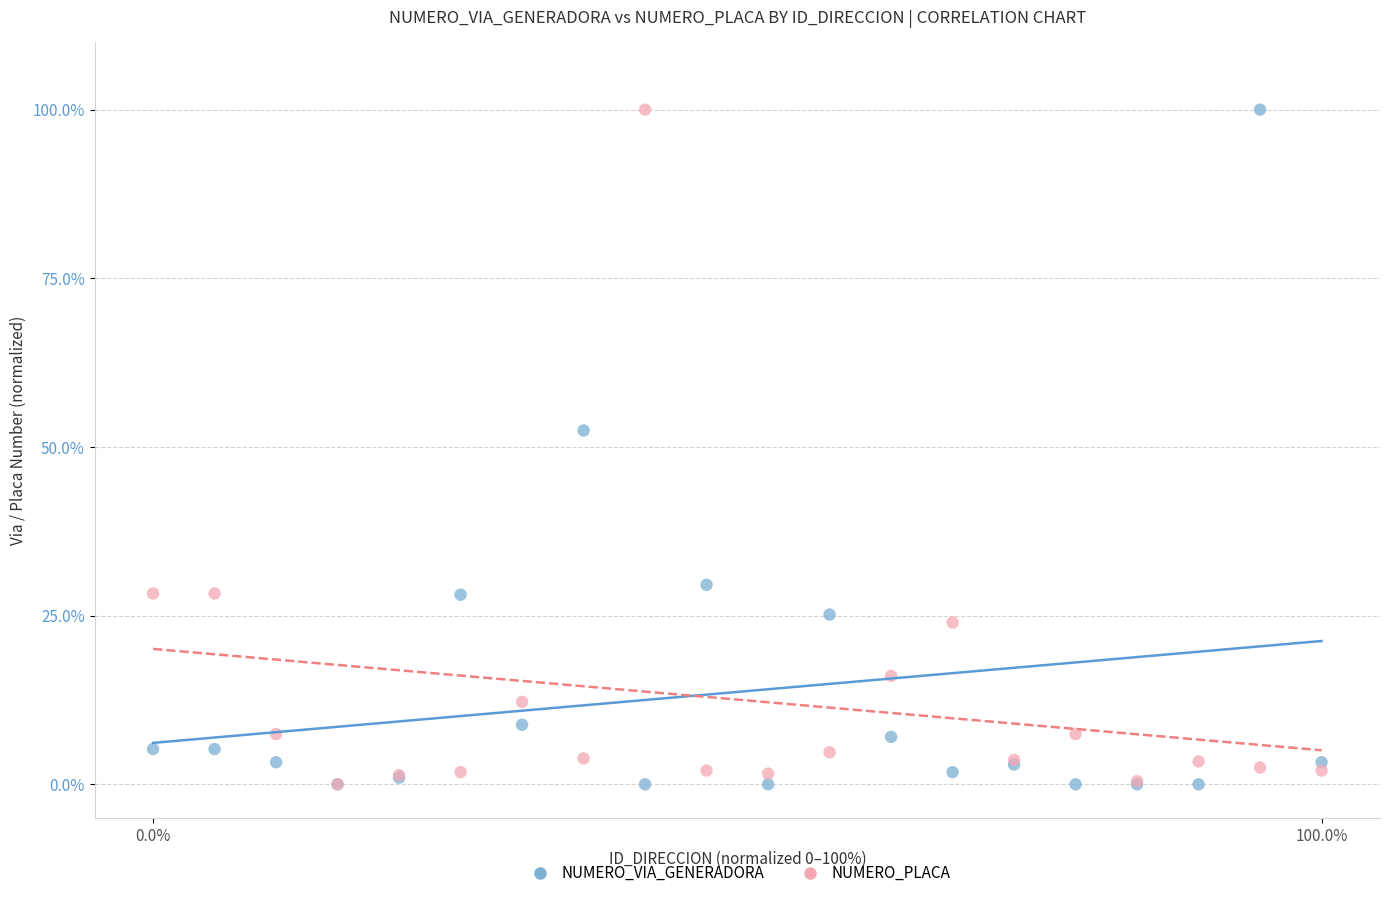

In the NUMERO_PLACA series, what Y value is closest to 50?

28.3